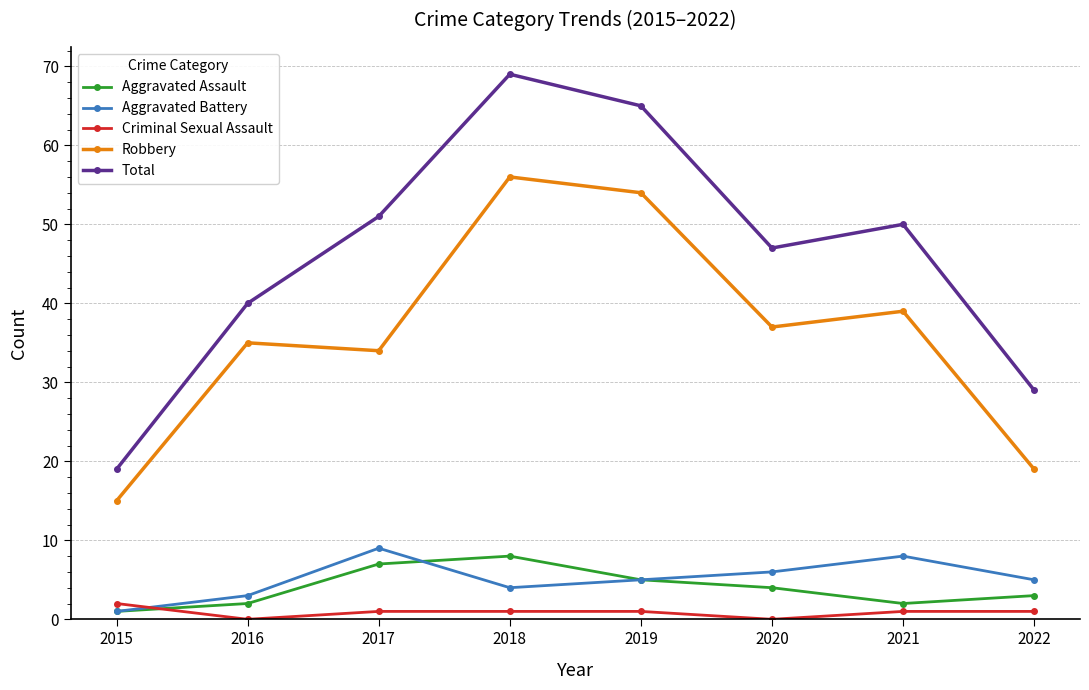

How many interior local valleys does the Robbery series have?

2